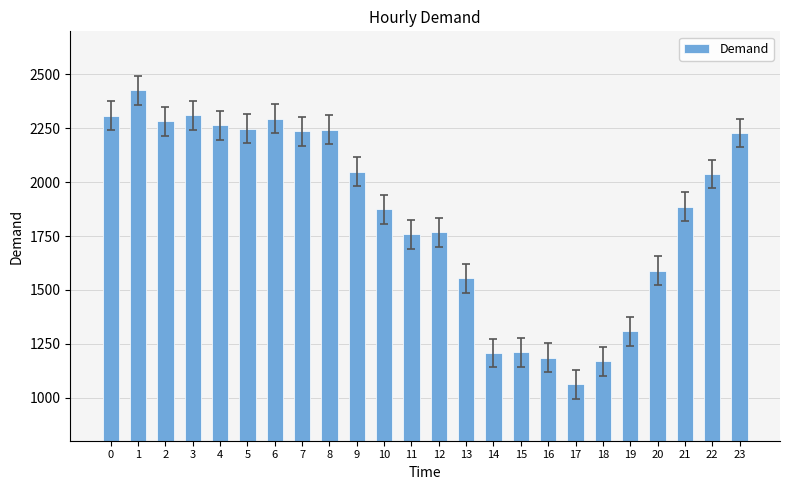

What is the average value?

1854